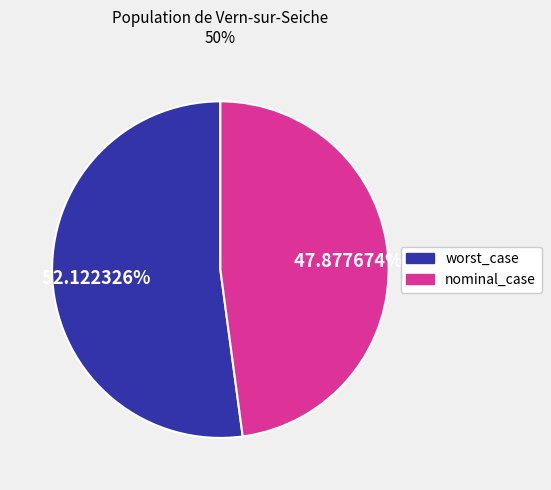

Is there any slice that represents more than half of the pie?

Yes